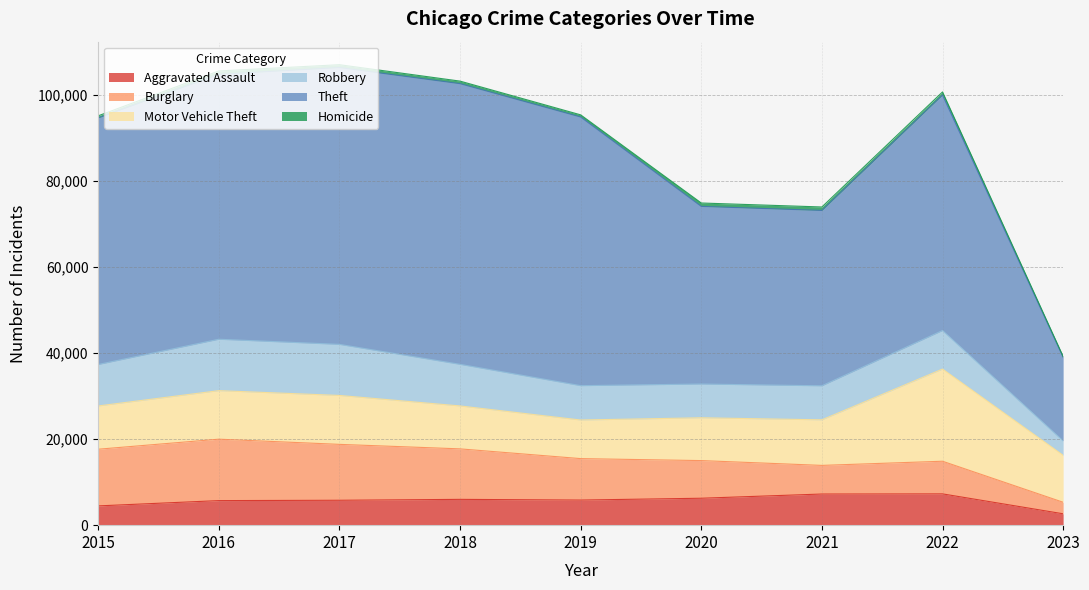

True or false: Burglary has a value of 11643 at 2021.

False